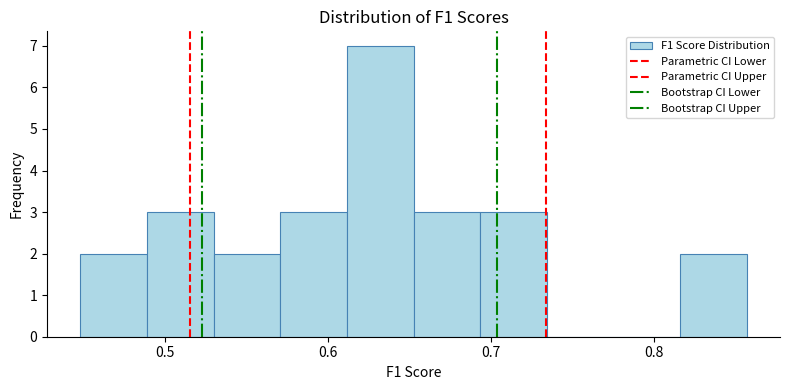

Reading left to right, list every bar in this chart as the range it spans on the x-axis followed by its height. Neither the bar edges nor the heights are printed on the chart, so give them approximately, as read against the axes.

0.45 to 0.49: 2
0.49 to 0.53: 3
0.53 to 0.57: 2
0.57 to 0.61: 3
0.61 to 0.65: 7
0.65 to 0.69: 3
0.69 to 0.73: 3
0.73 to 0.78: 0
0.78 to 0.82: 0
0.82 to 0.86: 2